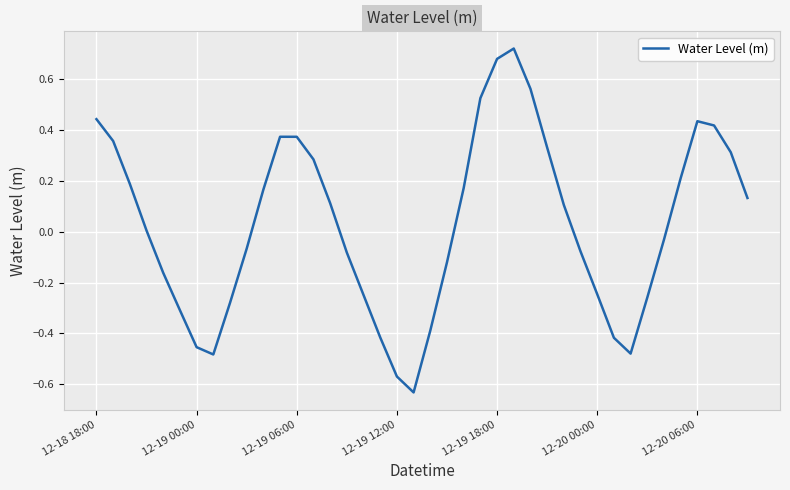

What is the difference between the maximum and minimum values?

1.4